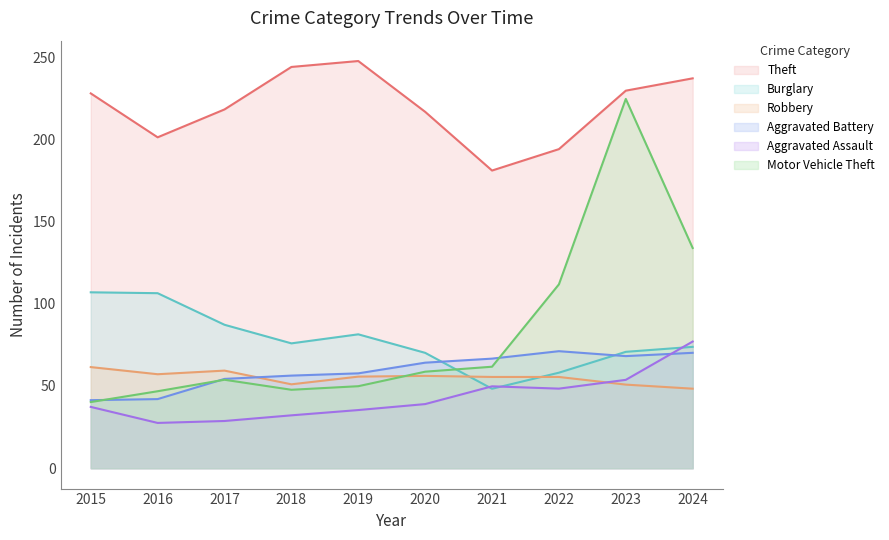

What is the difference between the maximum and minimum values in the Aggravated Battery series?

29.8